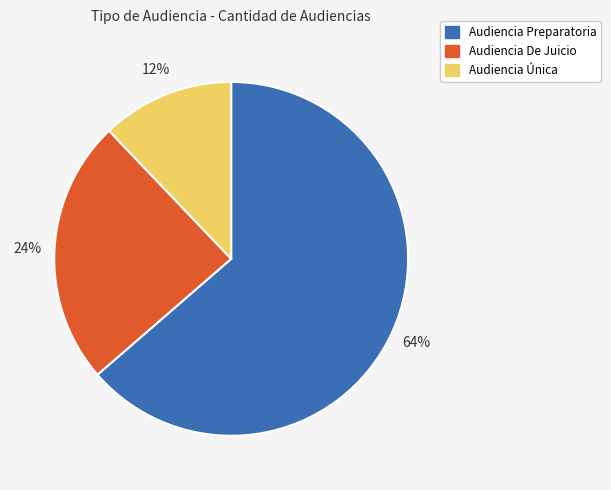

Does Audiencia Preparatoria represent more than half of the total?

Yes